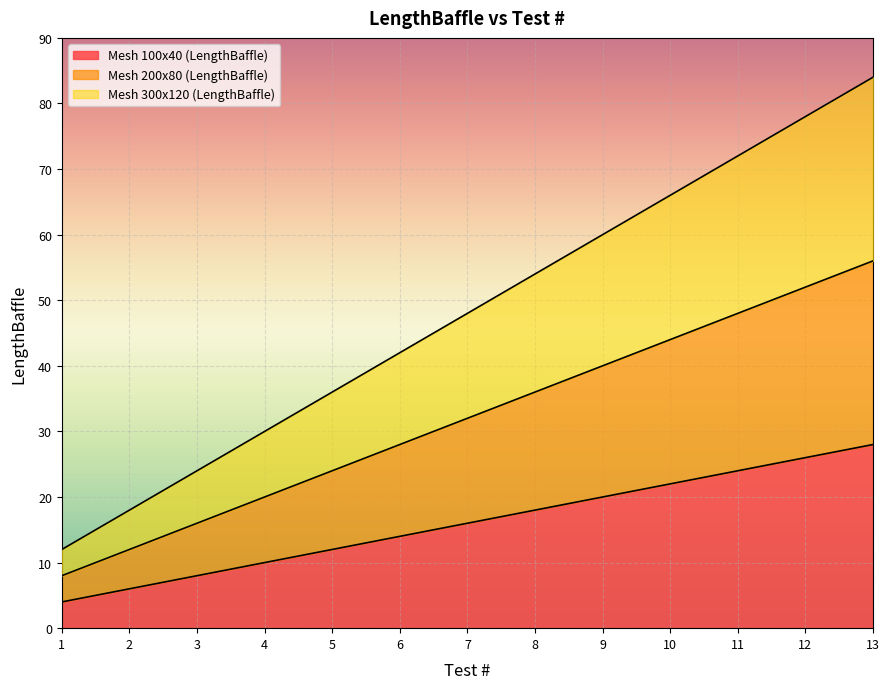

At 2, list the series in order from smallest to largest.

Mesh 100x40 (LengthBaffle), Mesh 200x80 (LengthBaffle), Mesh 300x120 (LengthBaffle)